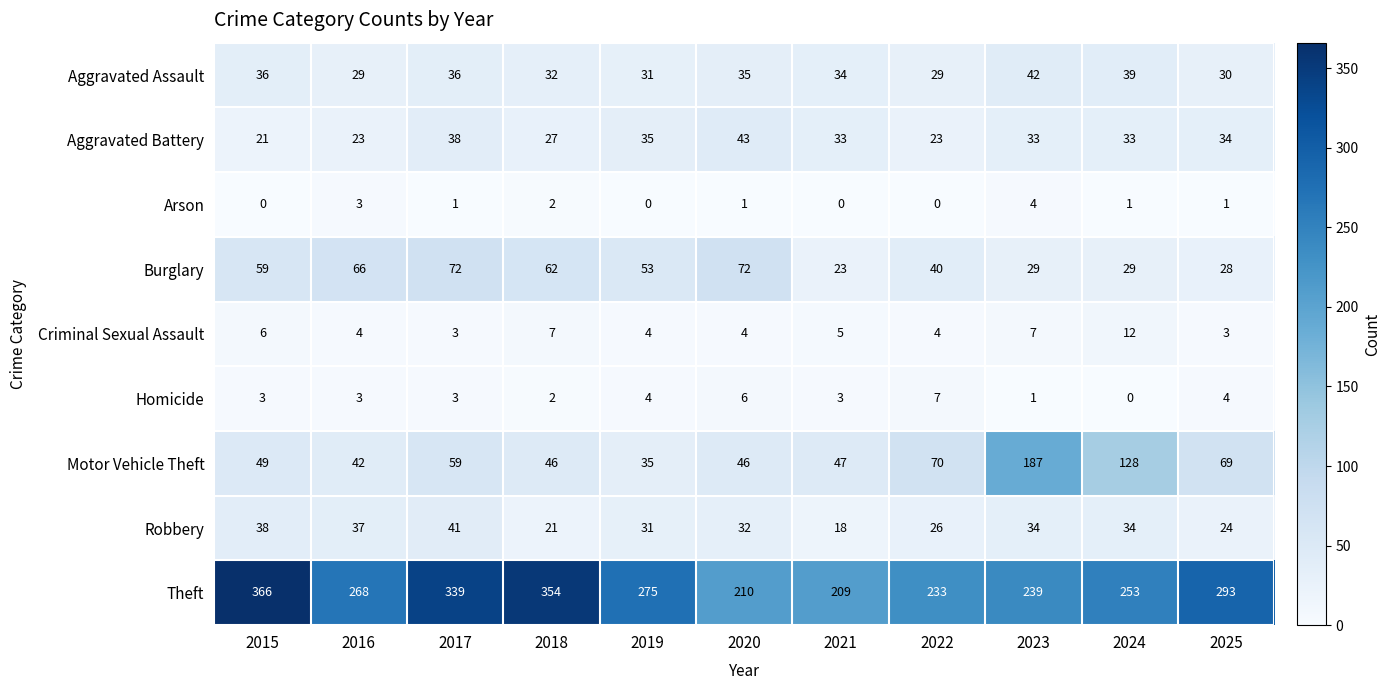

What is the approximate value of Robbery at 2020?

32